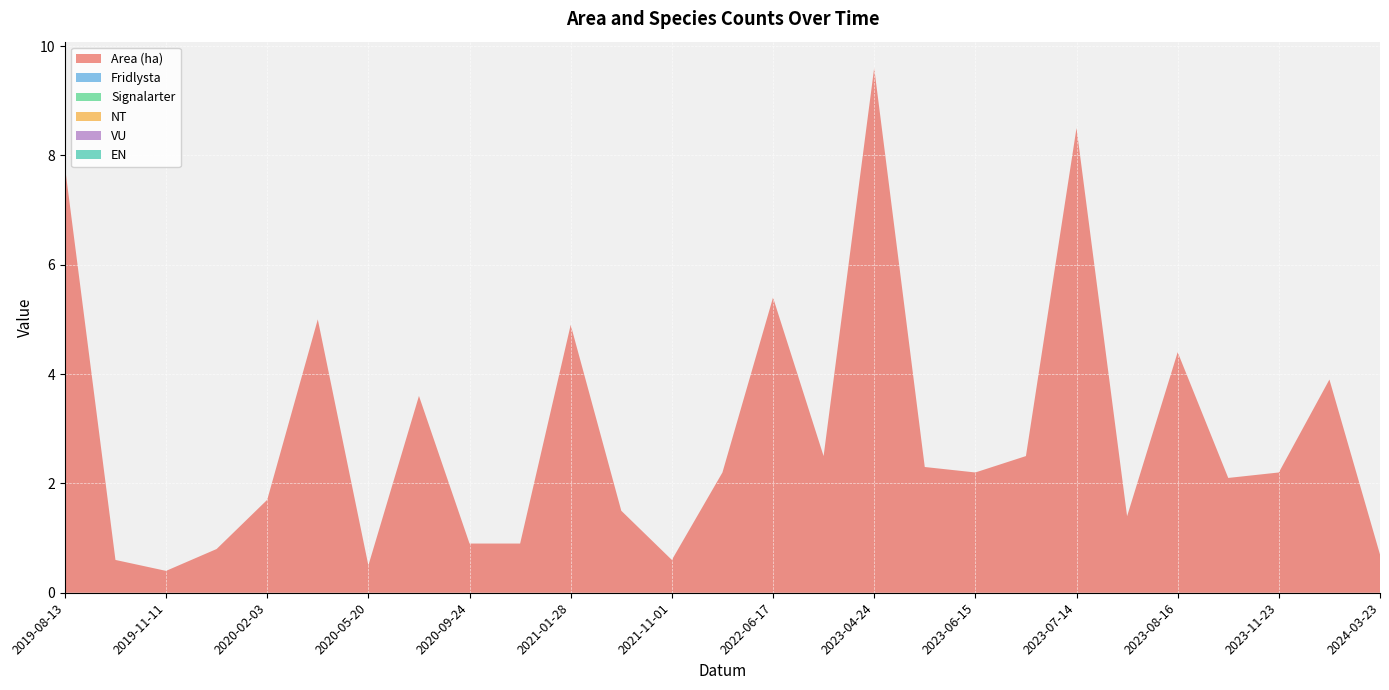

Reading left to right, list all the values displayed in this chart.

Area (ha): 2019-08-13=7.8	2019-09-27=0.6	2019-11-11=0.4	2020-01-15=0.8	2020-02-03=1.7	2020-02-11=5.0	2020-05-20=0.5	2020-06-23=3.6	2020-09-24=0.9	2020-12-13=0.9	2021-01-28=4.9	2021-05-11=1.5	2021-11-01=0.6	2022-05-26=2.2	2022-06-17=5.4	2022-10-10=2.5	2023-04-24=9.6	2023-06-09=2.3	2023-06-15=2.2	2023-06-15=2.5	2023-07-14=8.5	2023-07-17=1.4	2023-08-16=4.4	2023-08-16=2.1	2023-11-23=2.2	2024-03-13=3.9	2024-03-23=0.7
Fridlysta: 2019-08-13=0.0	2019-09-27=0.0	2019-11-11=0.0	2020-01-15=0.0	2020-02-03=0.0	2020-02-11=0.0	2020-05-20=0.0	2020-06-23=0.0	2020-09-24=0.0	2020-12-13=0.0	2021-01-28=0.0	2021-05-11=0.0	2021-11-01=0.0	2022-05-26=0.0	2022-06-17=0.0	2022-10-10=0.0	2023-04-24=0.0	2023-06-09=0.0	2023-06-15=0.0	2023-06-15=0.0	2023-07-14=0.0	2023-07-17=0.0	2023-08-16=0.0	2023-08-16=0.0	2023-11-23=0.0	2024-03-13=0.0	2024-03-23=0.0
Signalarter: 2019-08-13=0.0	2019-09-27=0.0	2019-11-11=0.0	2020-01-15=0.0	2020-02-03=0.0	2020-02-11=0.0	2020-05-20=0.0	2020-06-23=0.0	2020-09-24=0.0	2020-12-13=0.0	2021-01-28=0.0	2021-05-11=0.0	2021-11-01=0.0	2022-05-26=0.0	2022-06-17=0.0	2022-10-10=0.0	2023-04-24=0.0	2023-06-09=0.0	2023-06-15=0.0	2023-06-15=0.0	2023-07-14=0.0	2023-07-17=0.0	2023-08-16=0.0	2023-08-16=0.0	2023-11-23=0.0	2024-03-13=0.0	2024-03-23=0.0
NT: 2019-08-13=0.0	2019-09-27=0.0	2019-11-11=0.0	2020-01-15=0.0	2020-02-03=0.0	2020-02-11=0.0	2020-05-20=0.0	2020-06-23=0.0	2020-09-24=0.0	2020-12-13=0.0	2021-01-28=0.0	2021-05-11=0.0	2021-11-01=0.0	2022-05-26=0.0	2022-06-17=0.0	2022-10-10=0.0	2023-04-24=0.0	2023-06-09=0.0	2023-06-15=0.0	2023-06-15=0.0	2023-07-14=0.0	2023-07-17=0.0	2023-08-16=0.0	2023-08-16=0.0	2023-11-23=0.0	2024-03-13=0.0	2024-03-23=0.0
VU: 2019-08-13=0.0	2019-09-27=0.0	2019-11-11=0.0	2020-01-15=0.0	2020-02-03=0.0	2020-02-11=0.0	2020-05-20=0.0	2020-06-23=0.0	2020-09-24=0.0	2020-12-13=0.0	2021-01-28=0.0	2021-05-11=0.0	2021-11-01=0.0	2022-05-26=0.0	2022-06-17=0.0	2022-10-10=0.0	2023-04-24=0.0	2023-06-09=0.0	2023-06-15=0.0	2023-06-15=0.0	2023-07-14=0.0	2023-07-17=0.0	2023-08-16=0.0	2023-08-16=0.0	2023-11-23=0.0	2024-03-13=0.0	2024-03-23=0.0
EN: 2019-08-13=0.0	2019-09-27=0.0	2019-11-11=0.0	2020-01-15=0.0	2020-02-03=0.0	2020-02-11=0.0	2020-05-20=0.0	2020-06-23=0.0	2020-09-24=0.0	2020-12-13=0.0	2021-01-28=0.0	2021-05-11=0.0	2021-11-01=0.0	2022-05-26=0.0	2022-06-17=0.0	2022-10-10=0.0	2023-04-24=0.0	2023-06-09=0.0	2023-06-15=0.0	2023-06-15=0.0	2023-07-14=0.0	2023-07-17=0.0	2023-08-16=0.0	2023-08-16=0.0	2023-11-23=0.0	2024-03-13=0.0	2024-03-23=0.0